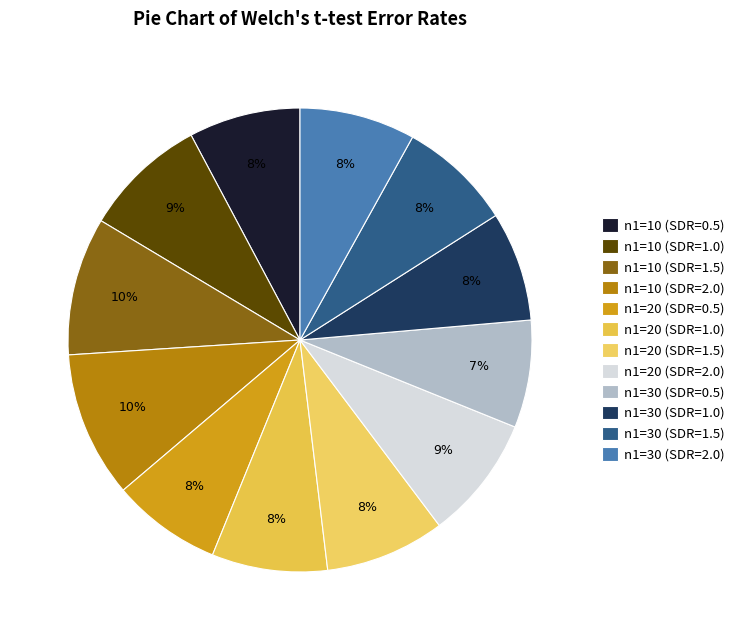

Does n1=30 (SDR=2.0) represent more than half of the total?

No